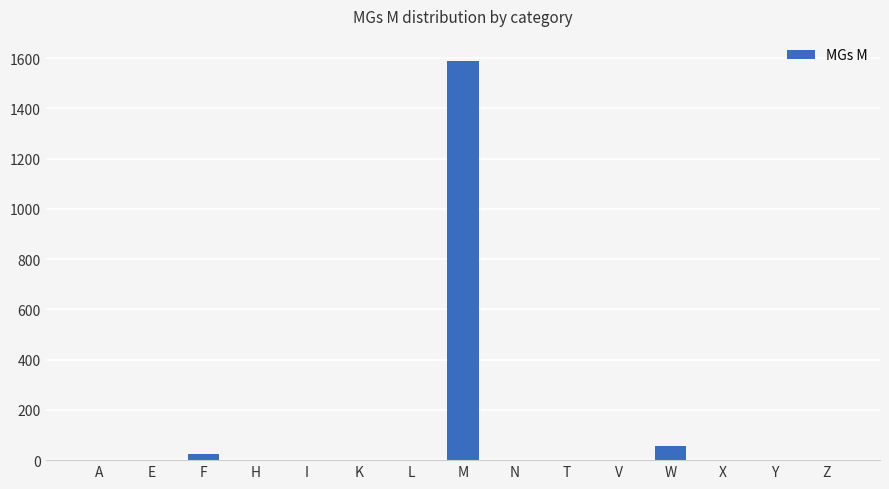

Reading right to left, what are all the values shown in this chart?

0	0	0	57	0	0	0	1588	0	0	0	0	26	0	0